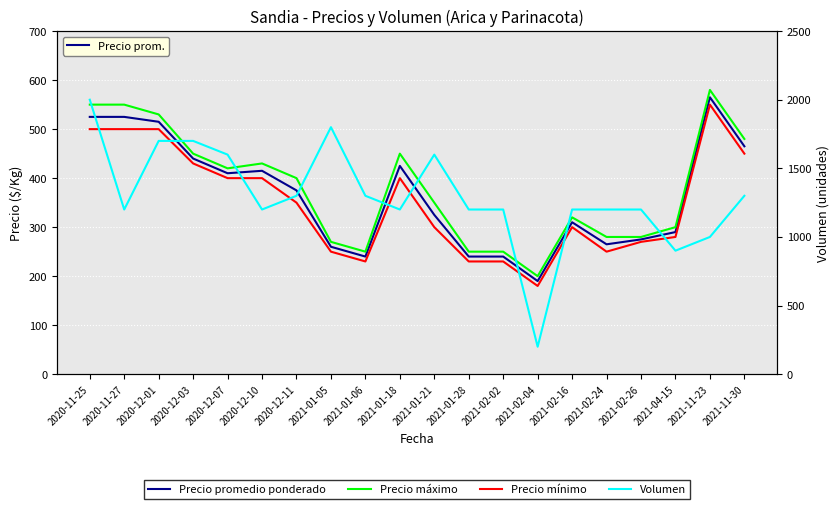

What is the value of the Precio promedio ponderado point at the 12th from the left?

240